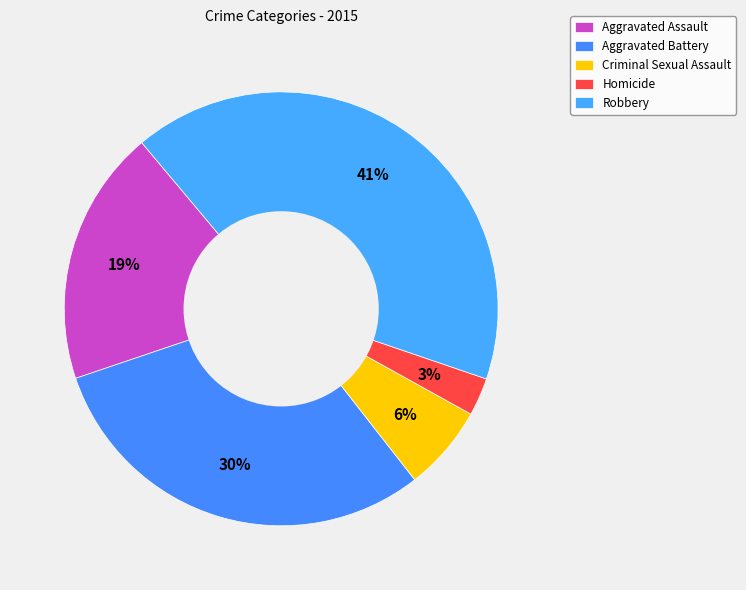

To the nearest percent, what is the combined percentage of Homicide and Aggravated Battery?

33%